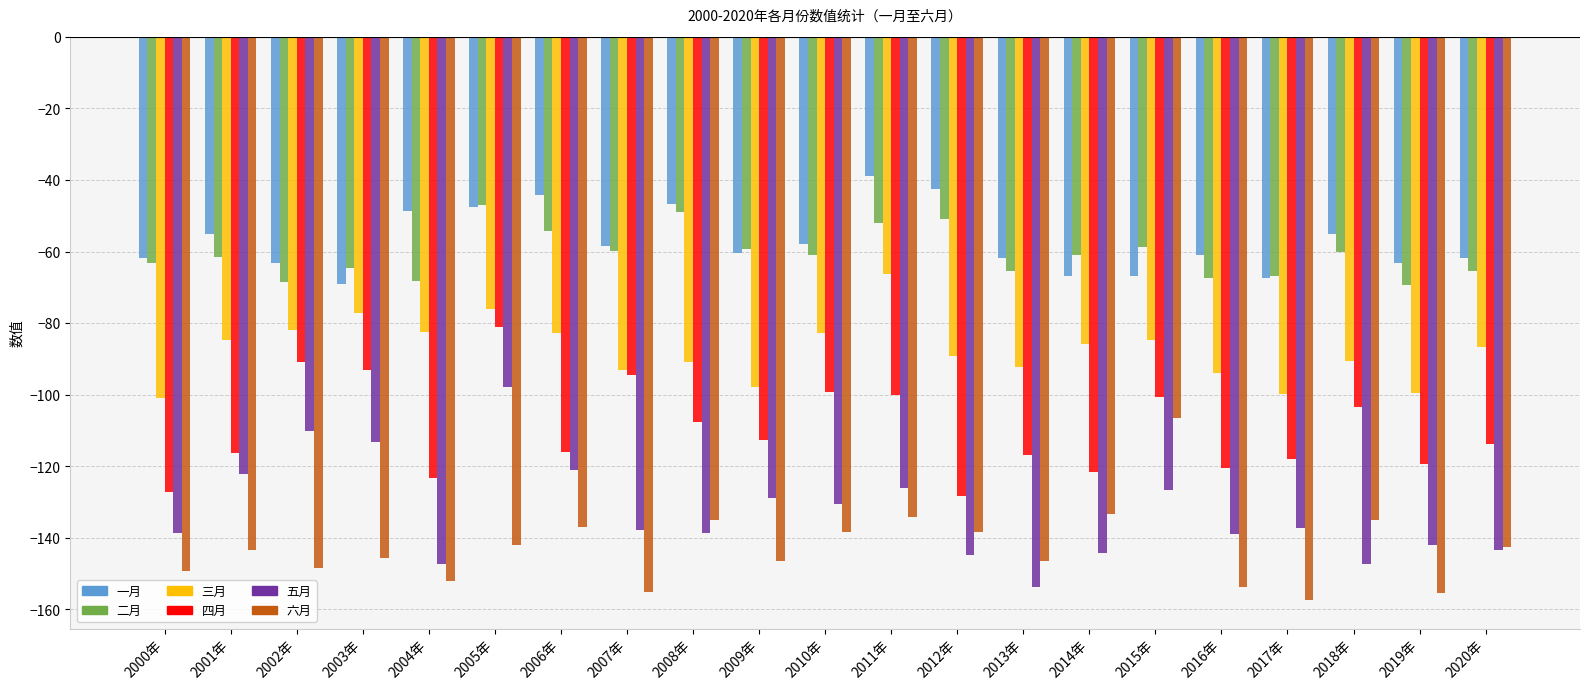

What is the sum of all 二月 values?

-1273.8